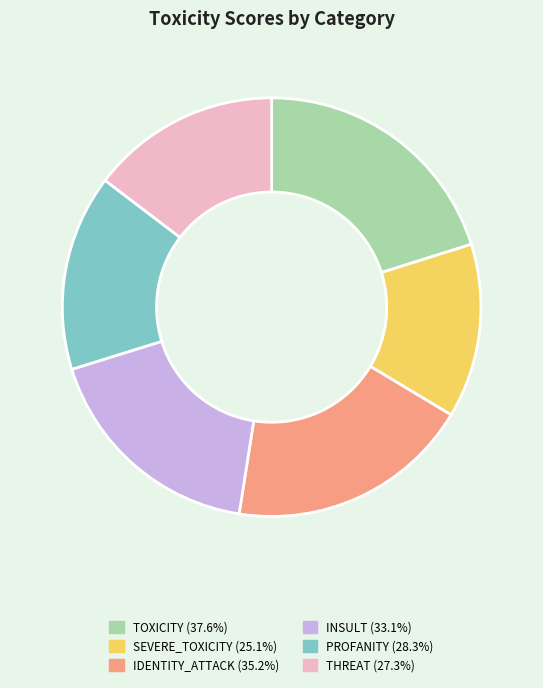

Approximately how many times larger is the value at IDENTITY_ATTACK (35.2%) compared to SEVERE_TOXICITY (25.1%)?

1.4